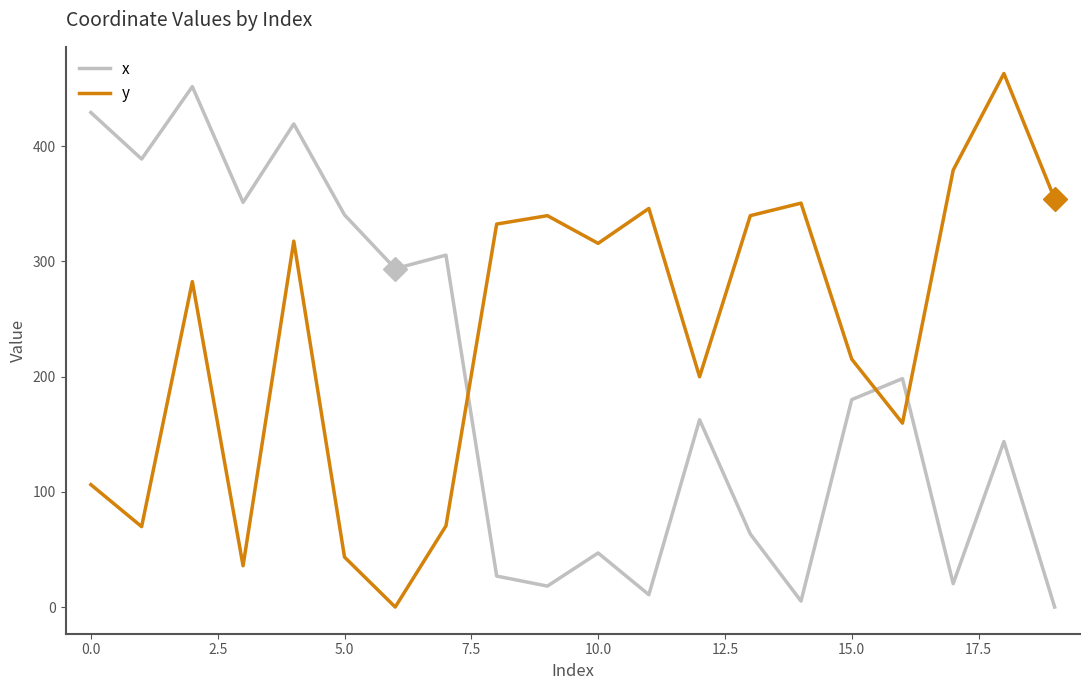

What is the difference between the maximum and minimum values in the y series?

463.0